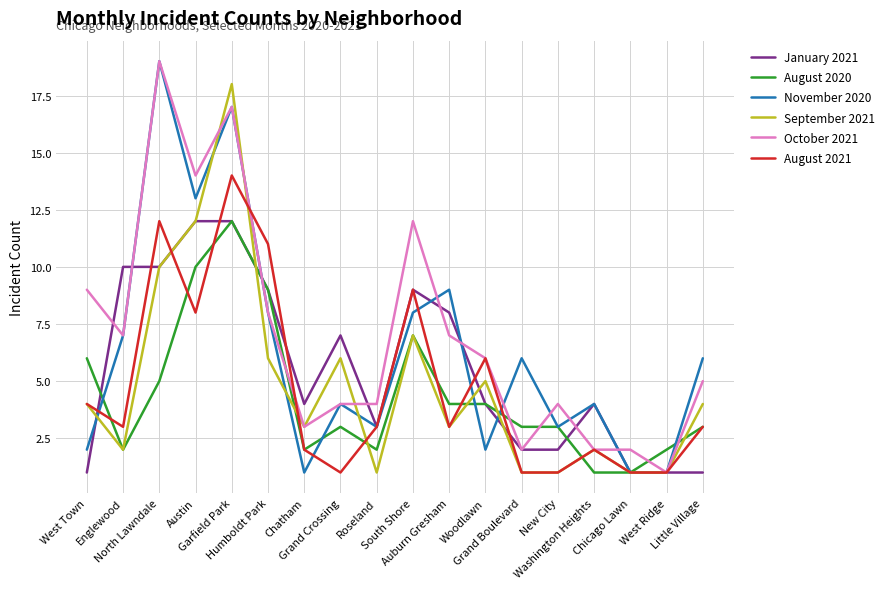

Between which two adjacent categories do October 2021 and August 2020 first intersect?

Garfield Park and Humboldt Park